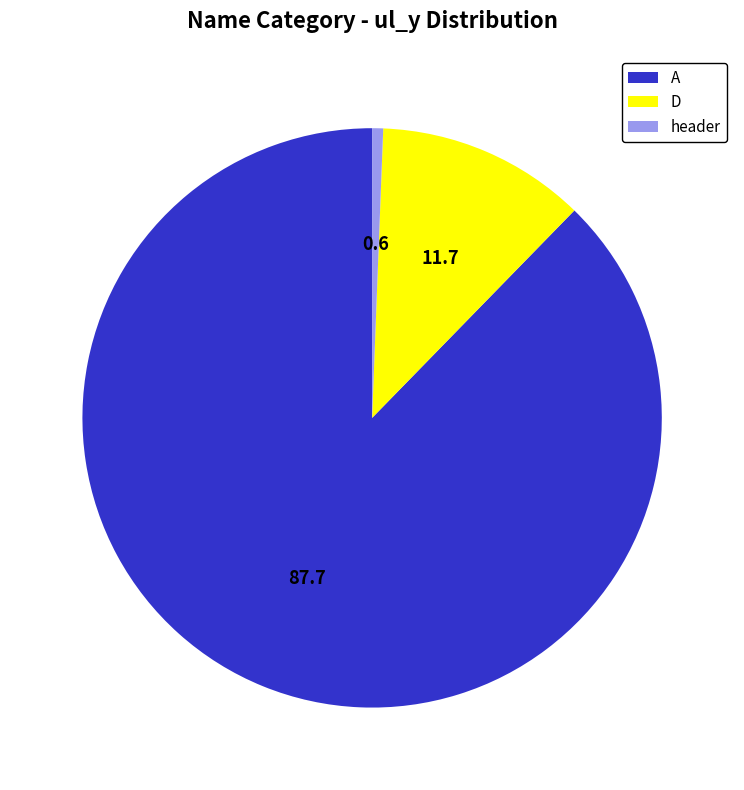

Which slice represents more than half of the pie?

A